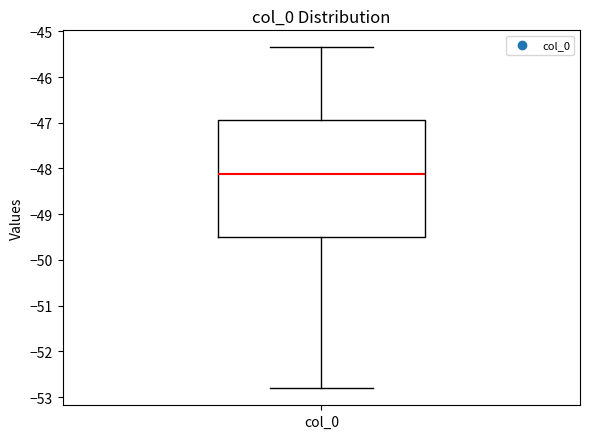

Transcribe this box plot: give where the median line is, the range the box spans, and where the two whiskers end, as read against the y-axis. The values are not printed on the chart, so give them approximately, as read against the axis.

median -48.1, box -49.5 to -46.9, whiskers -52.8 to -45.4